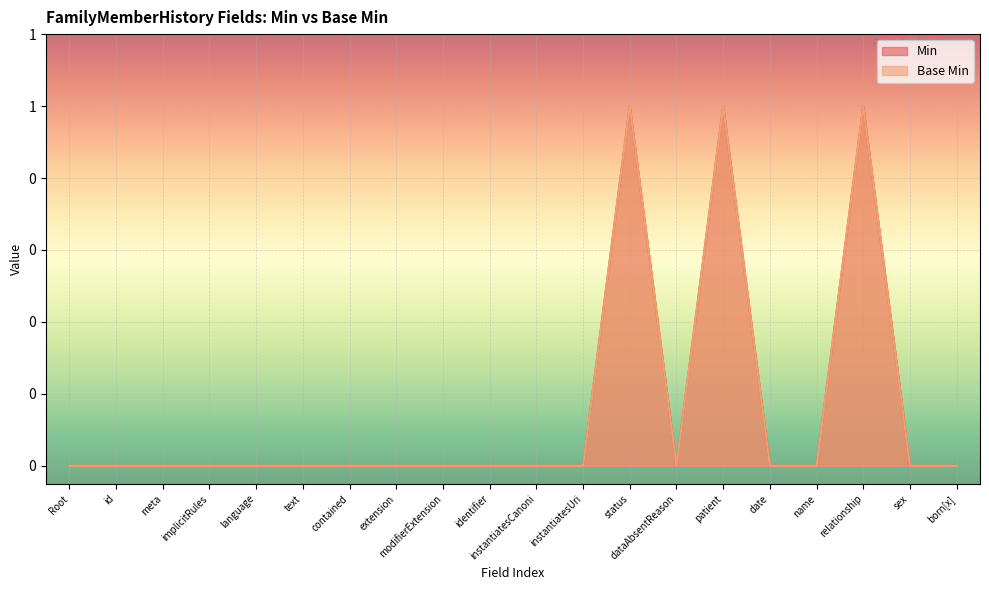

Which series changed the most between Root and meta?

Min